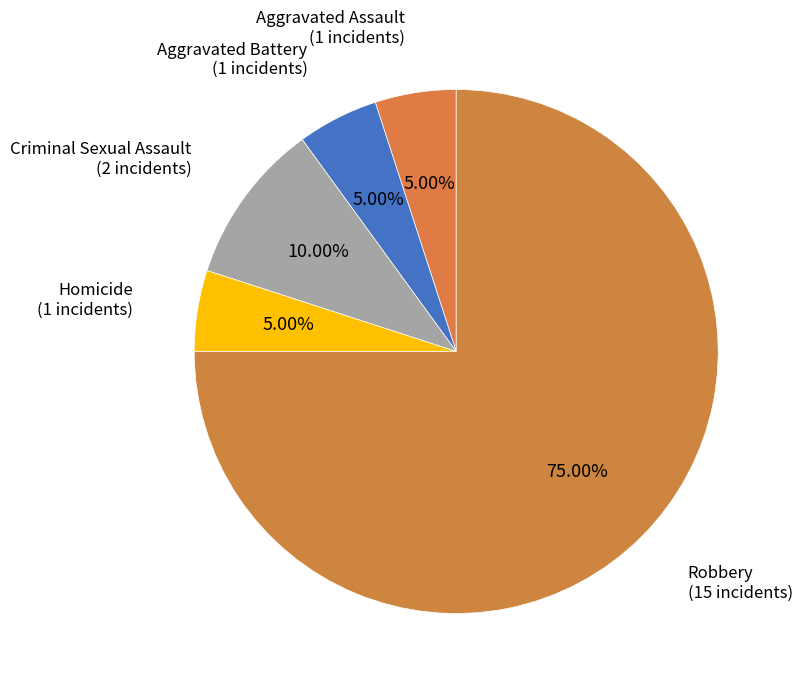

How many slices are in this pie chart?

5